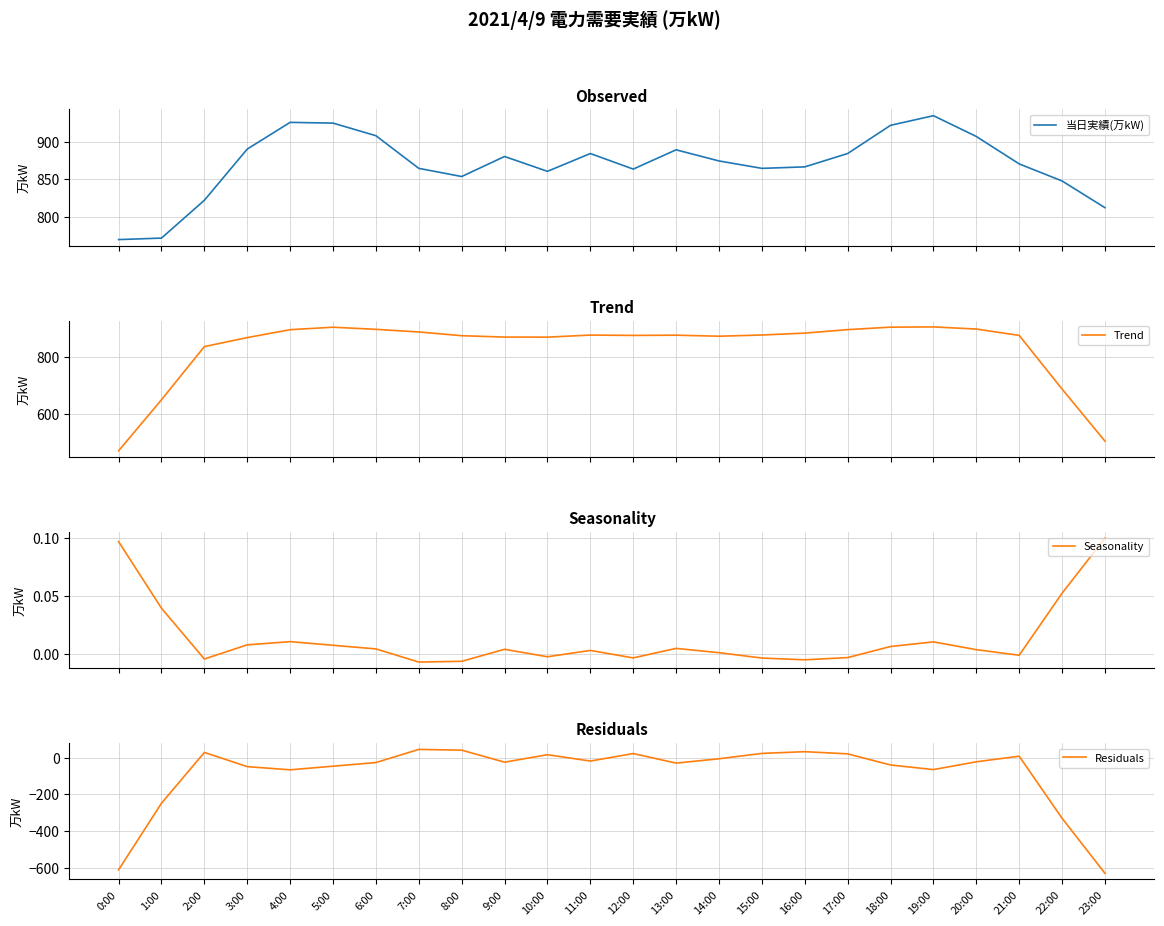

The Residuals series shows -39.6 at 18:00. True or false?

True